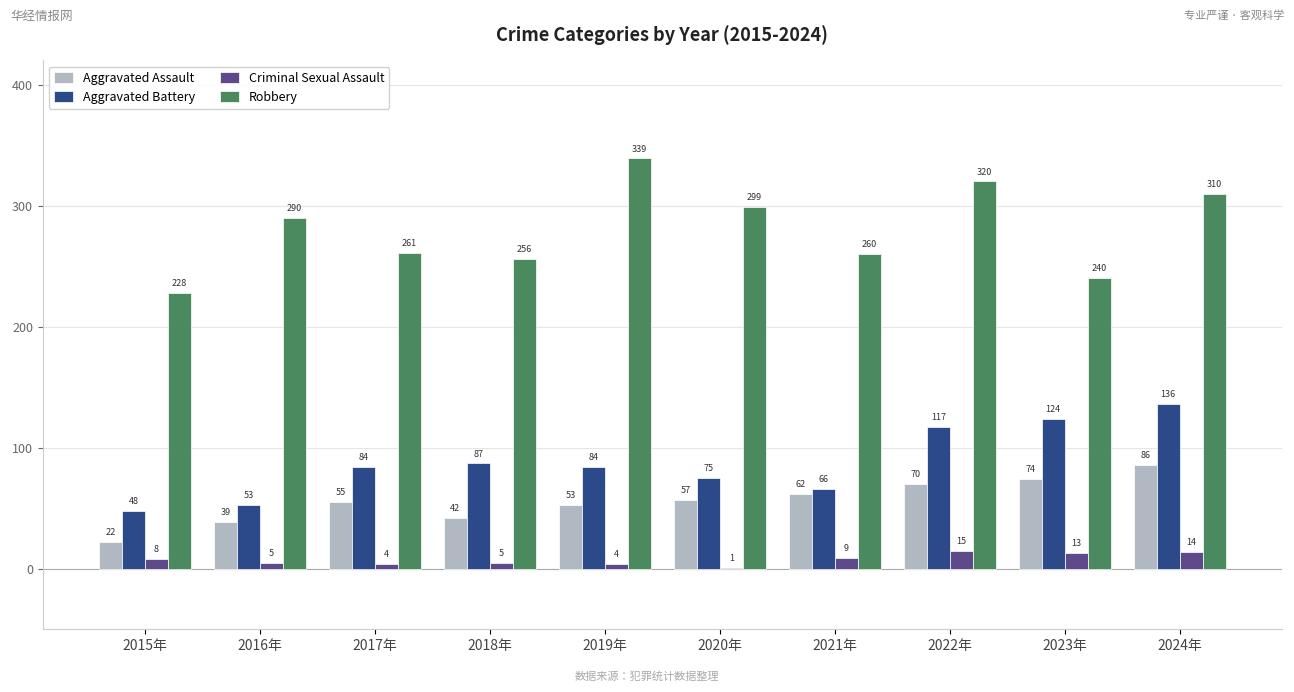

True or false: Aggravated Battery has a value of 16 at 2015年.

False